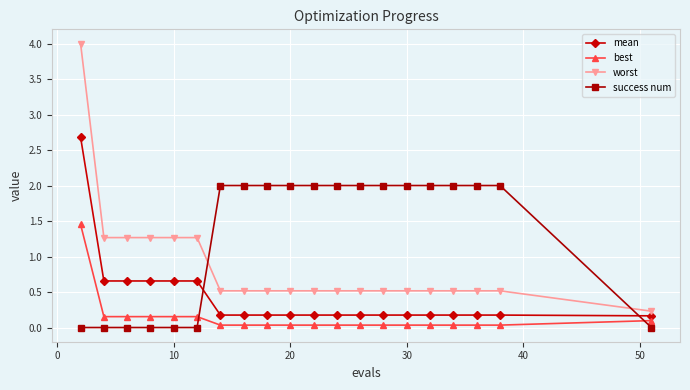

What is the maximum value shown in the chart?

4.0